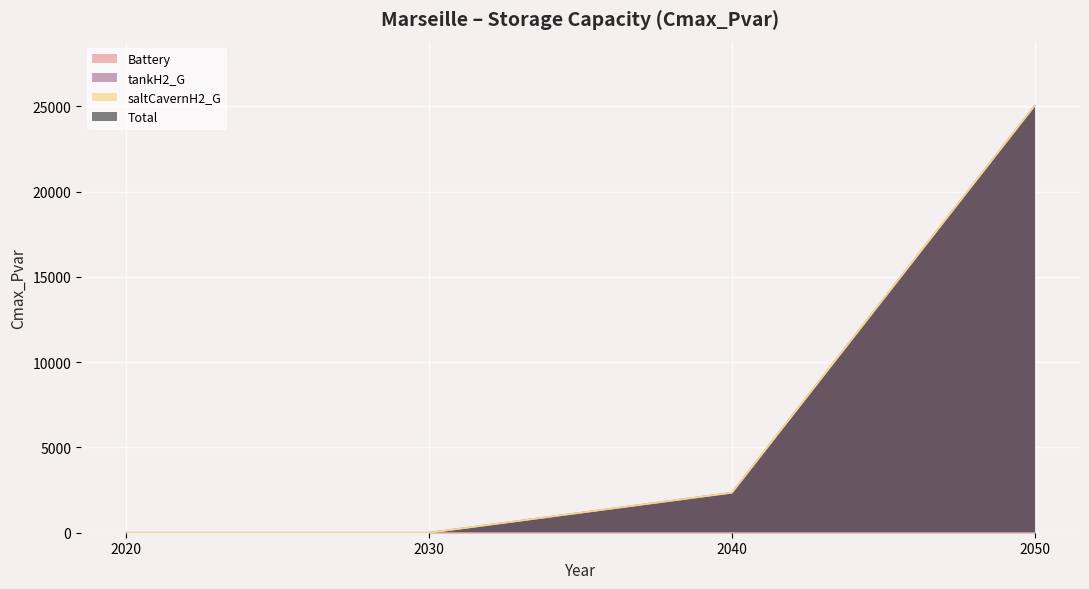

Which series changed the most between 2030 and 2040?

tankH2_G